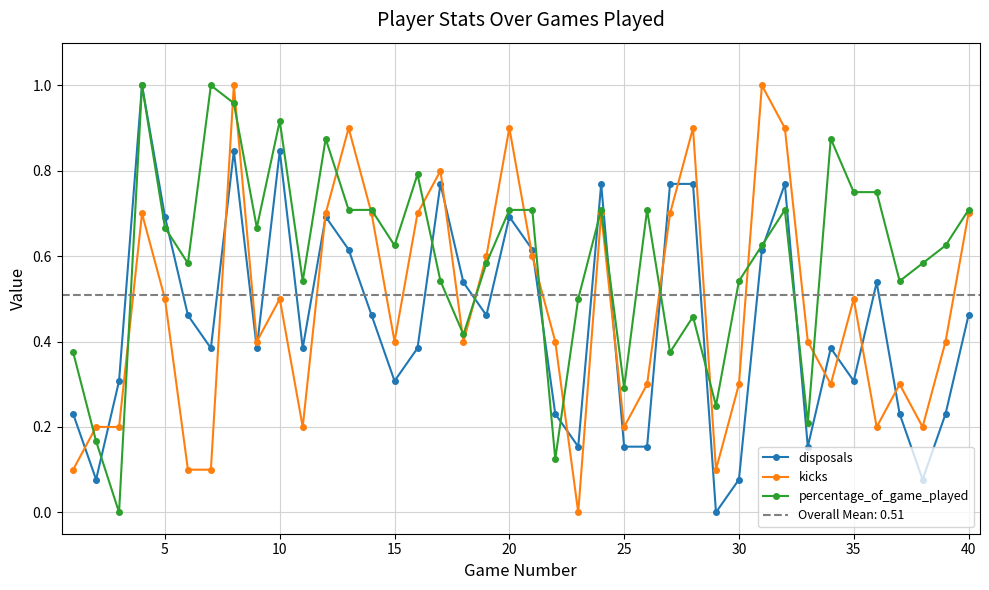

After their last crossing, which series has the higher values: disposals or percentage_of_game_played?

percentage_of_game_played